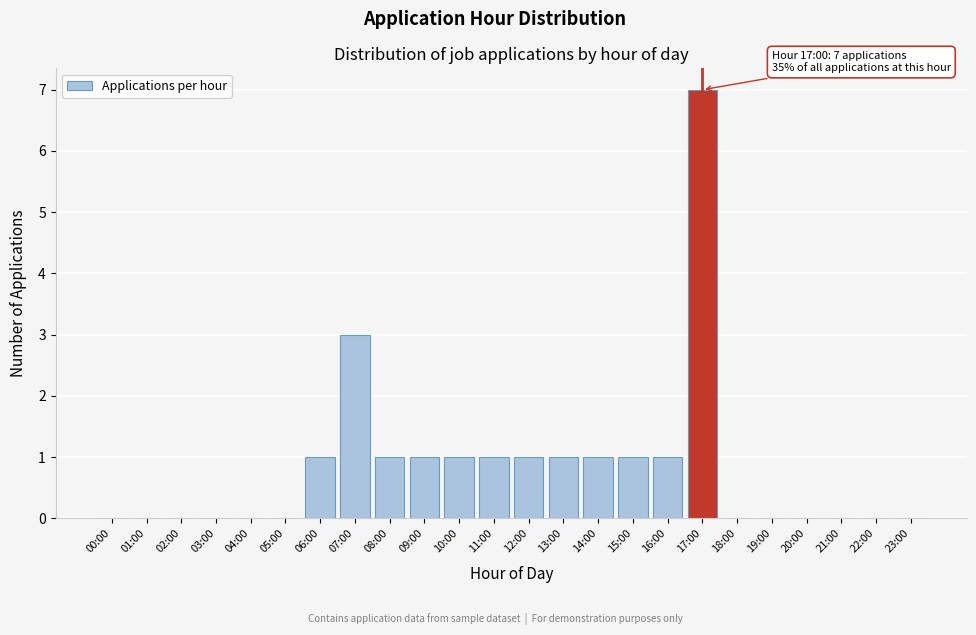

Reading right to left, transcribe all the data shown in this chart.

23:00=0	22:00=0	21:00=0	20:00=0	19:00=0	18:00=0	17:00=7	16:00=1	15:00=1	14:00=1	13:00=1	12:00=1	11:00=1	10:00=1	09:00=1	08:00=1	07:00=3	06:00=1	05:00=0	04:00=0	03:00=0	02:00=0	01:00=0	00:00=0